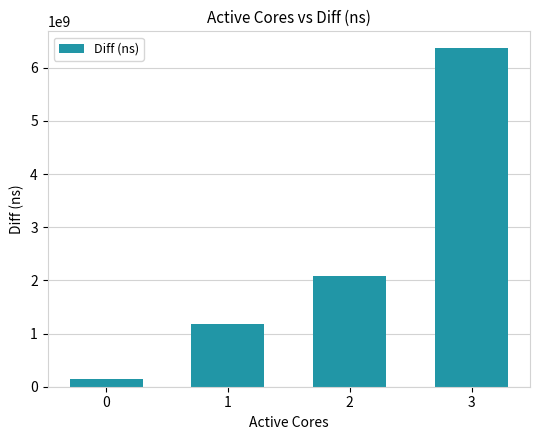

What is the maximum value shown in the chart?

6364922465